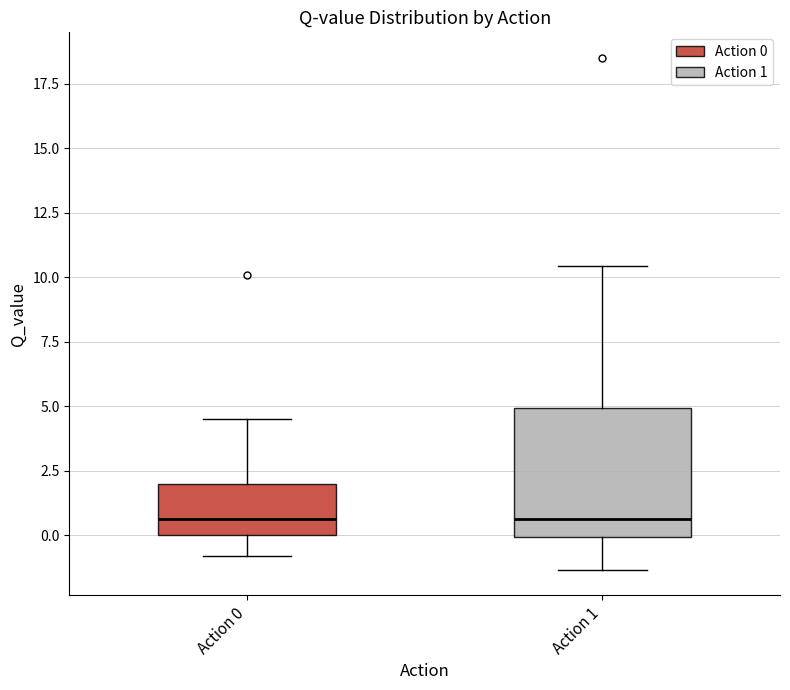

Where does the lower whisker of the box for Action 1 end on the y-axis? The values are not printed on the chart, so give them approximately, as read against the axis.

-1.5